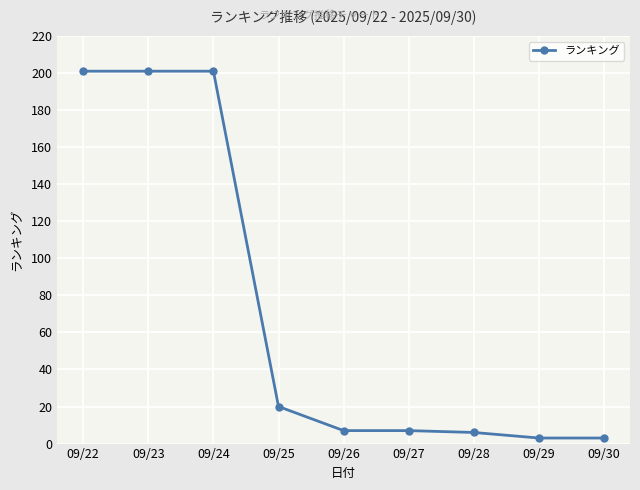

What is the average value?

72